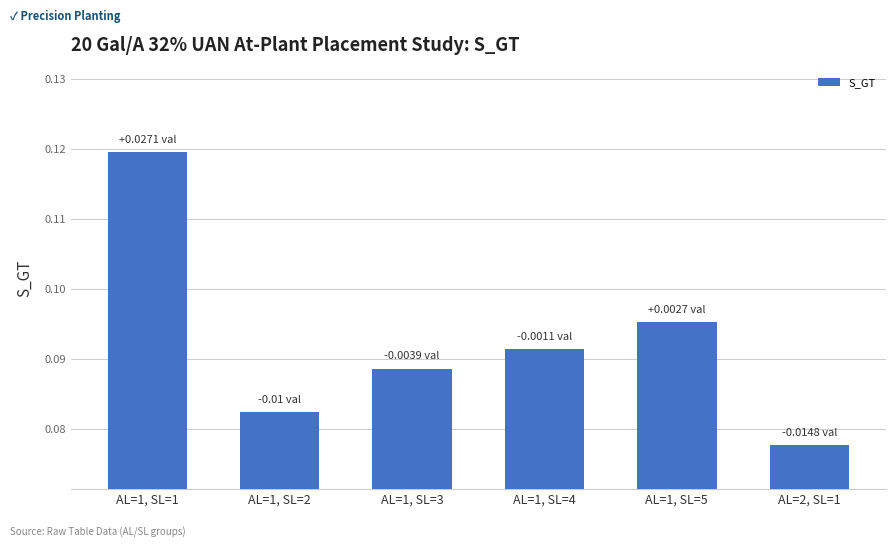

What position from the left is AL=1, SL=4?

4